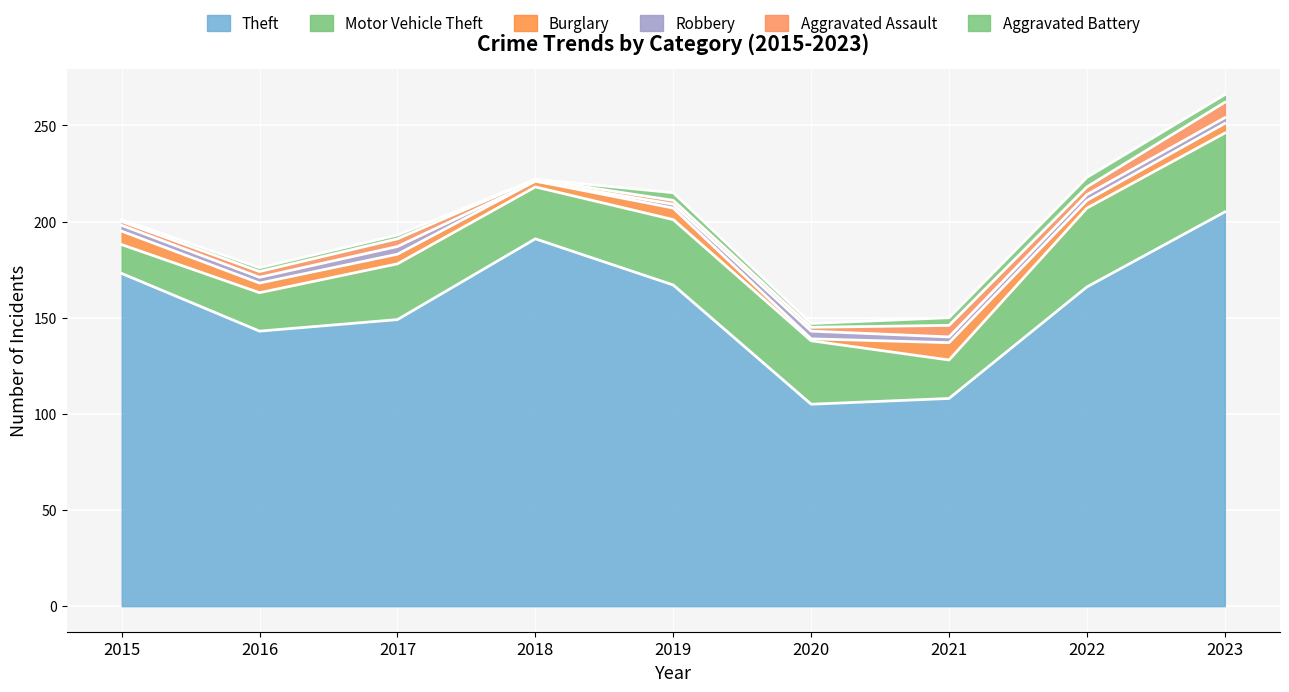

How many distinct data groups are displayed?

6